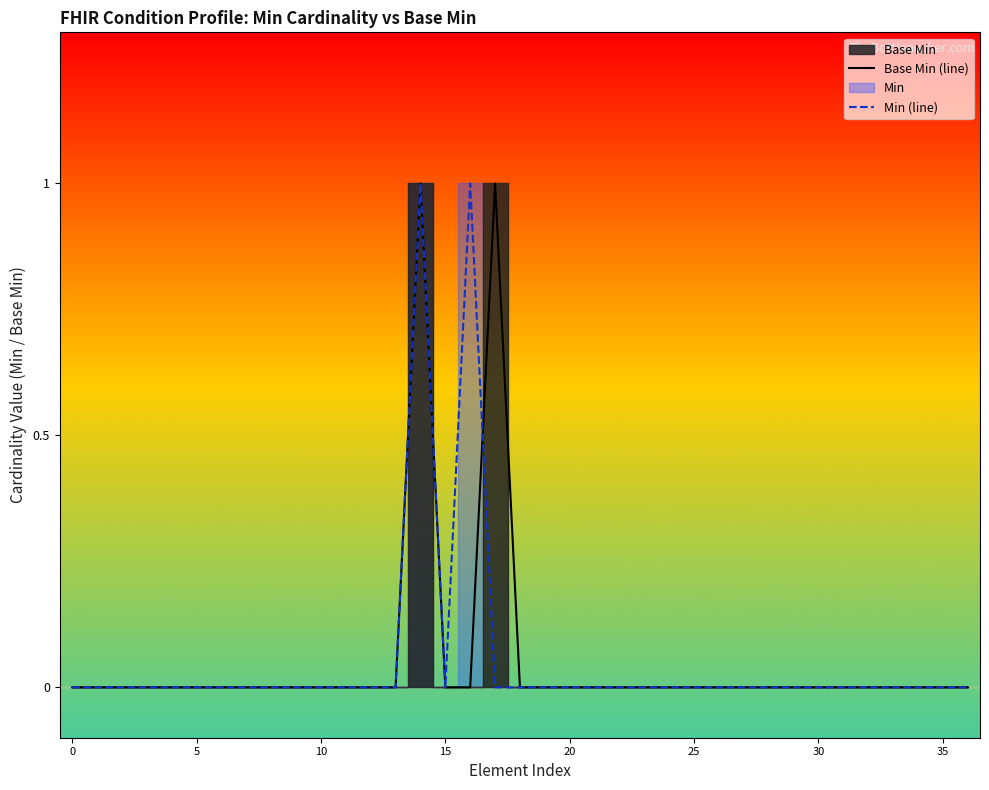

Between which two adjacent categories do Base Min (line) and Min (line) first intersect?

16 and 17